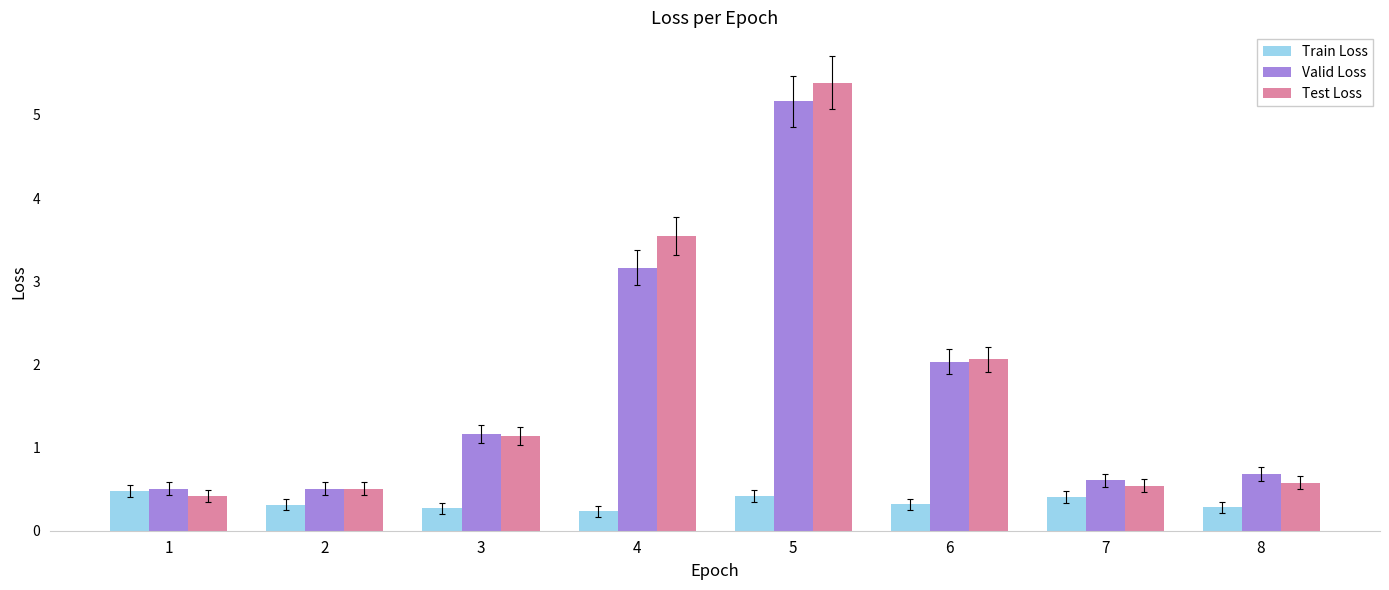

What is the minimum value shown in the chart?

0.2